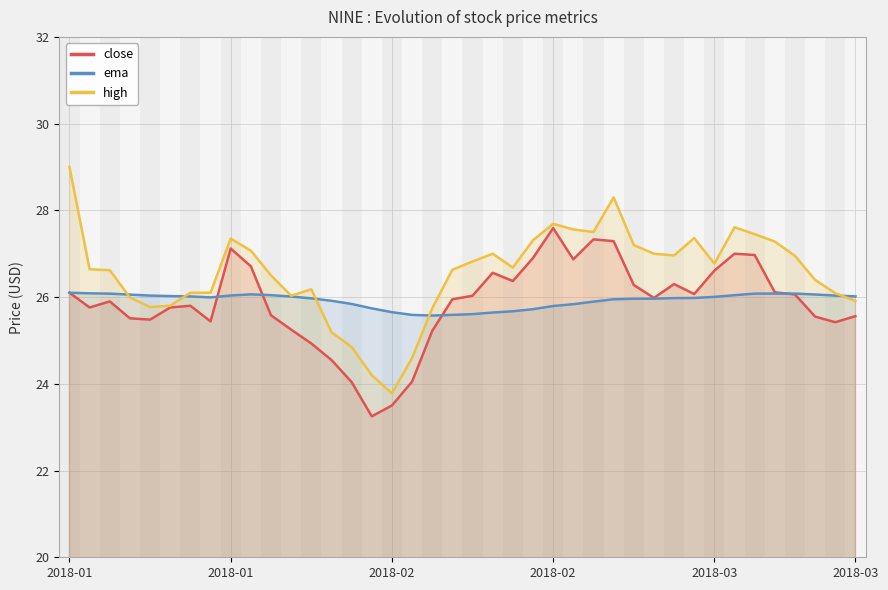

True or false: ema has a value of 45.7 at 13.

False